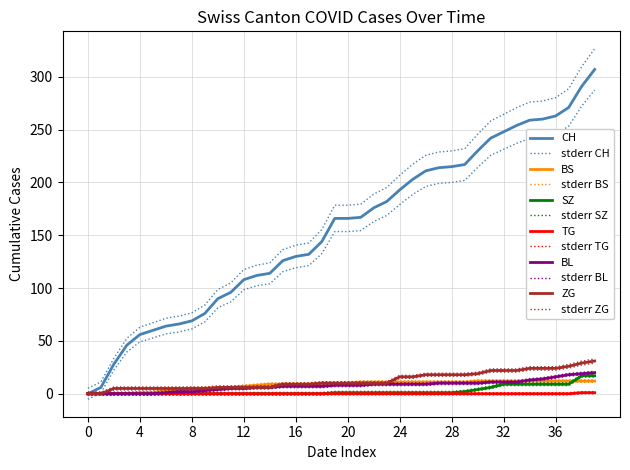

Does the chart have visible grid lines?

Yes